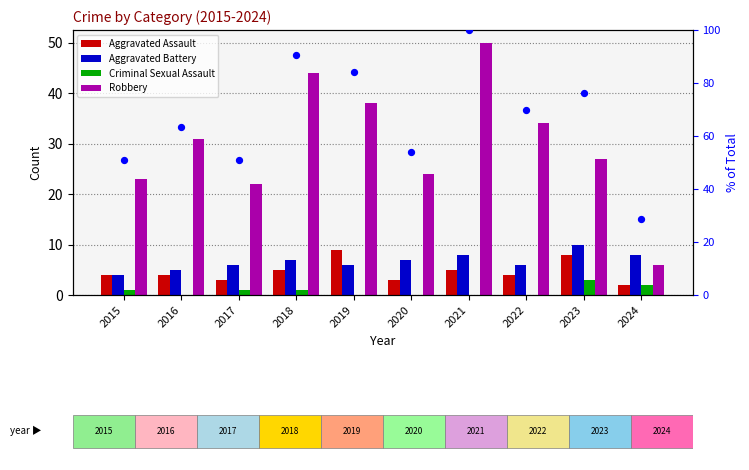

Is the value of % of max total at 2024 greater than the value of Robbery at 2016?

No